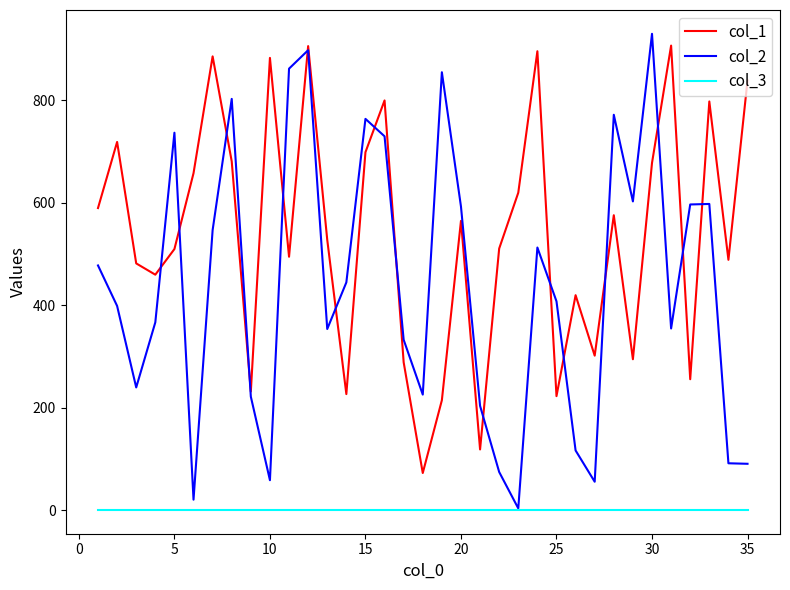

Count the number of categories in the chart.

35